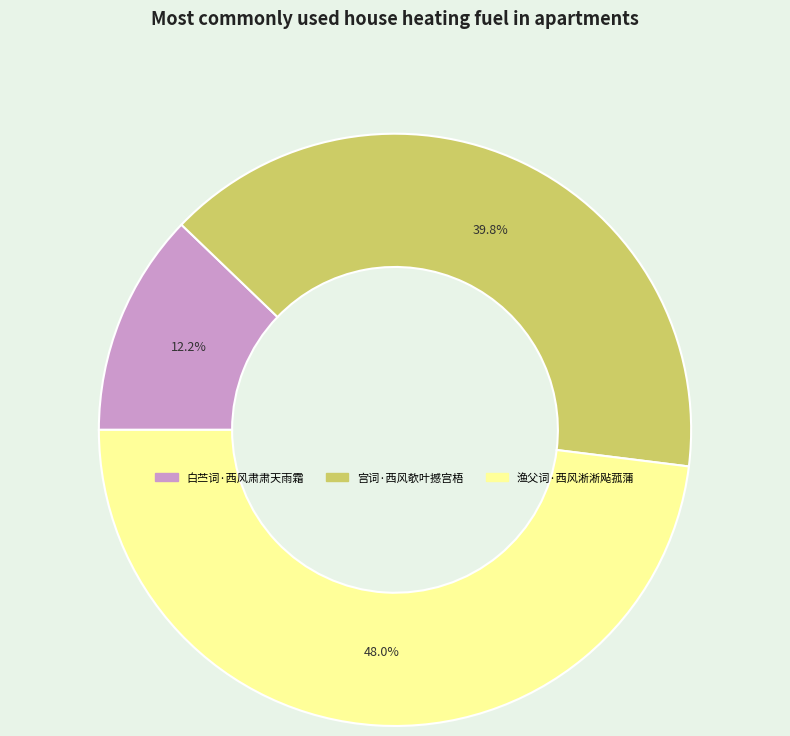

How many slices are in this pie chart?

3